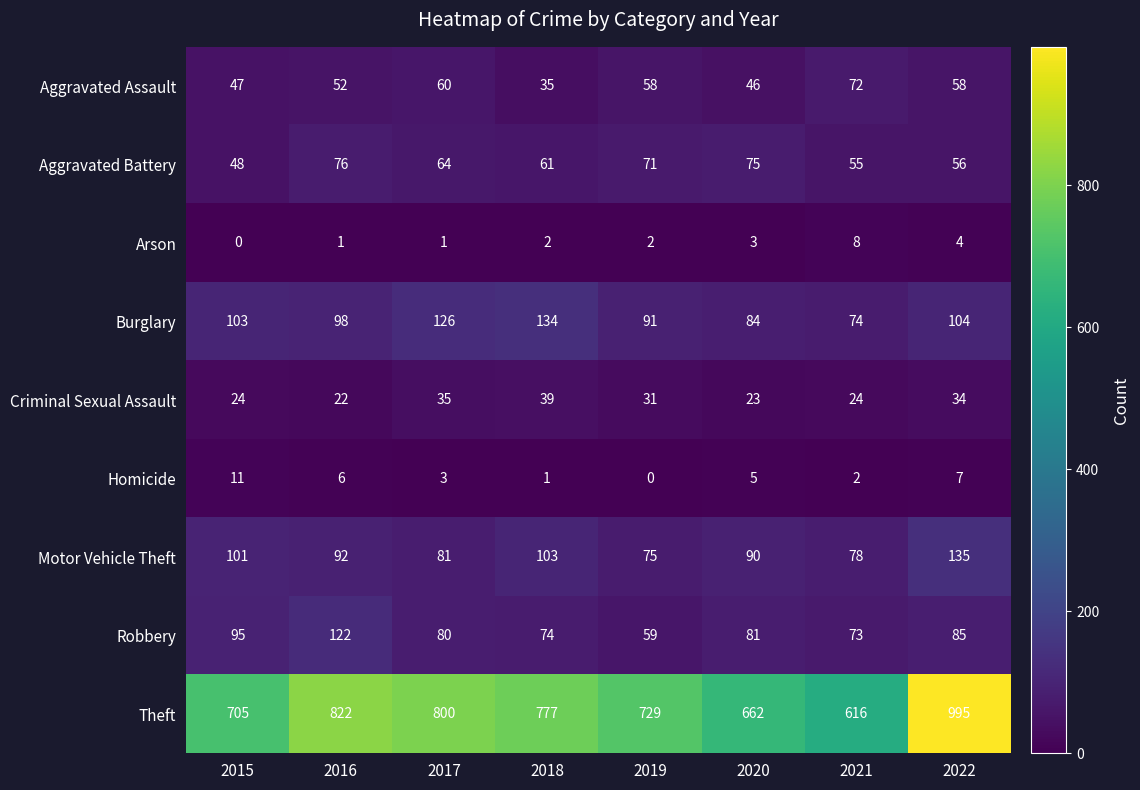

What is the sum of all Robbery values?

669